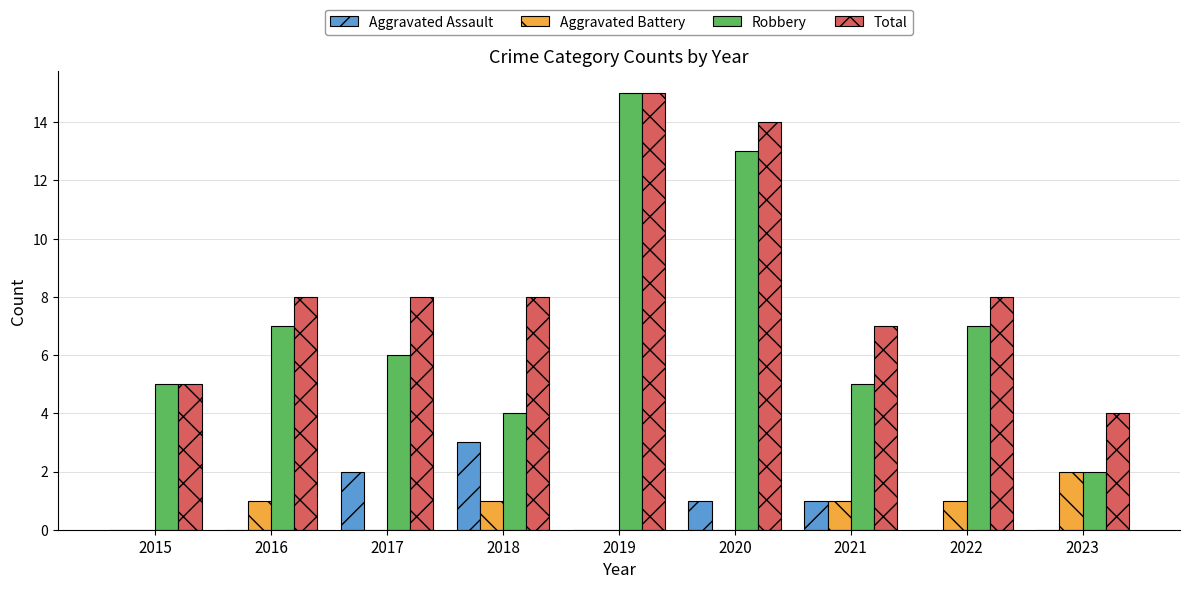

At which label does Total reach its peak?

2019